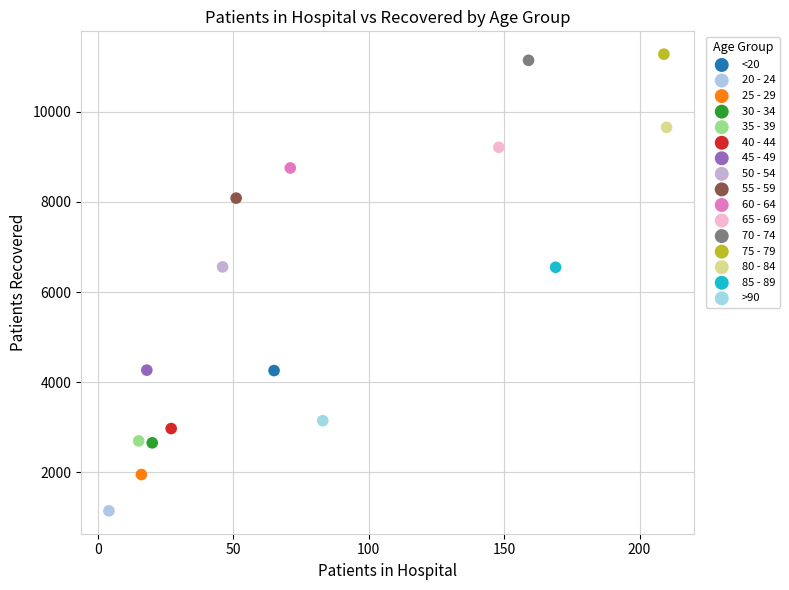

Which series contains the highest Y value?

75 - 79